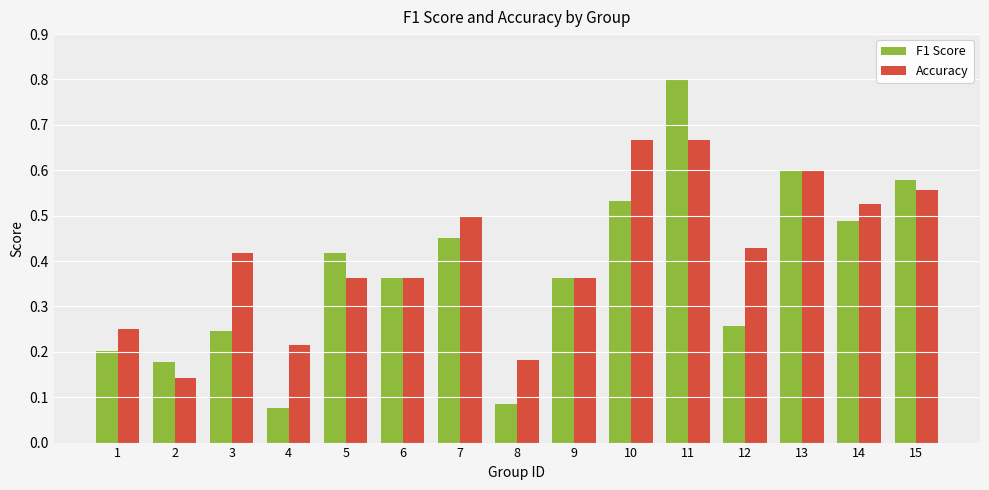

Which category has the highest value across all series?

11